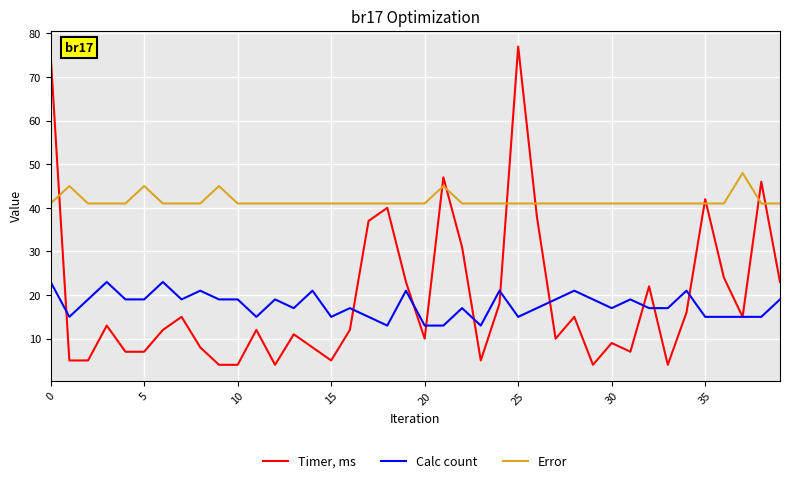

Which series ends up on top after the final intersection of Timer, ms and Error?

Error